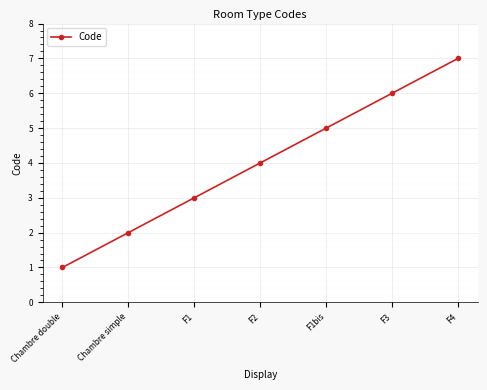

Reading left to right, list all the values displayed in this chart.

Chambre double=1	Chambre simple=2	F1=3	F2=4	F1bis=5	F3=6	F4=7